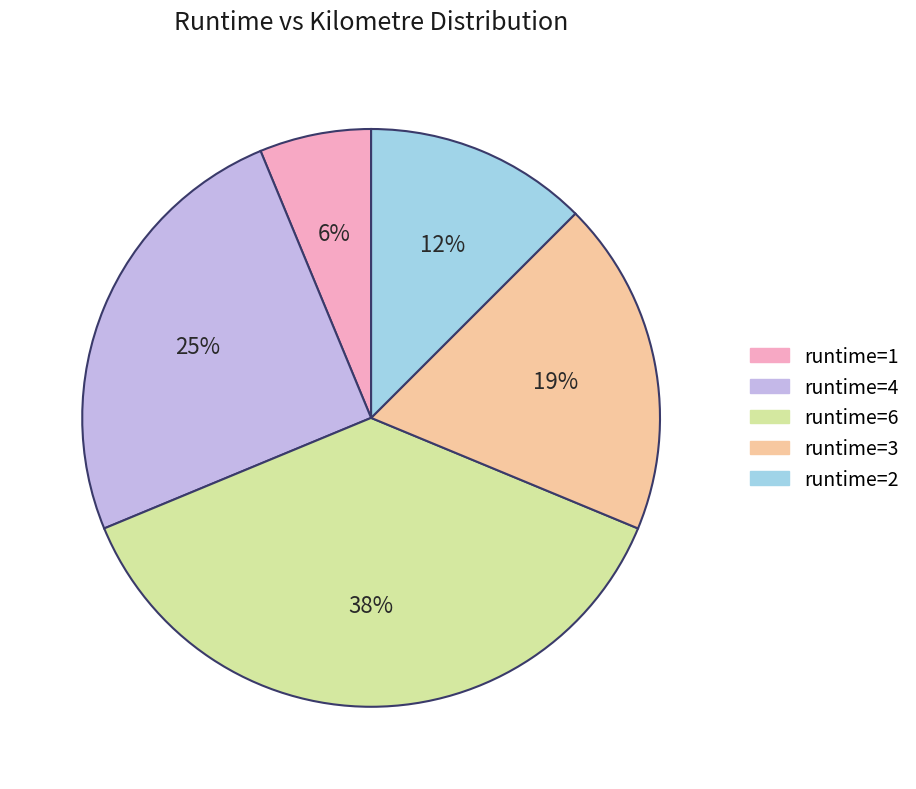

Does any single category account for the majority?

No